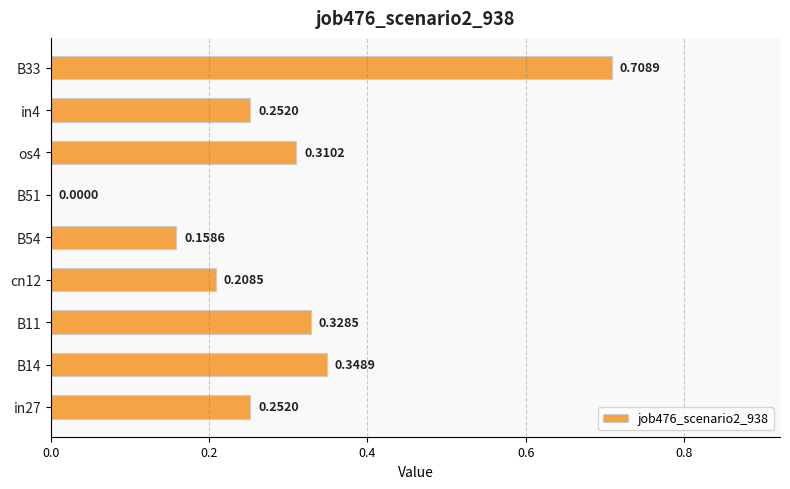

What is the sum of all values?

2.6